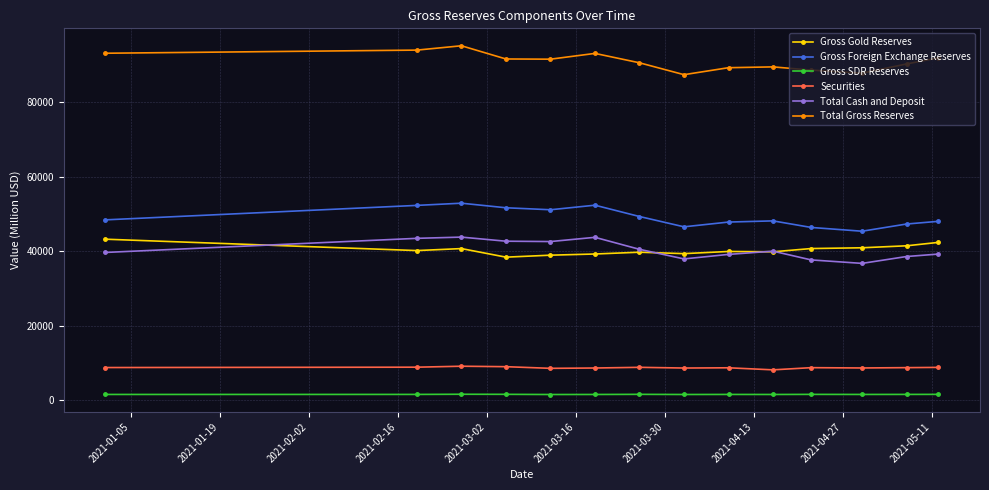

In Total Cash and Deposit, how many points are higher than both neighbors (excluding endpoints)?

3